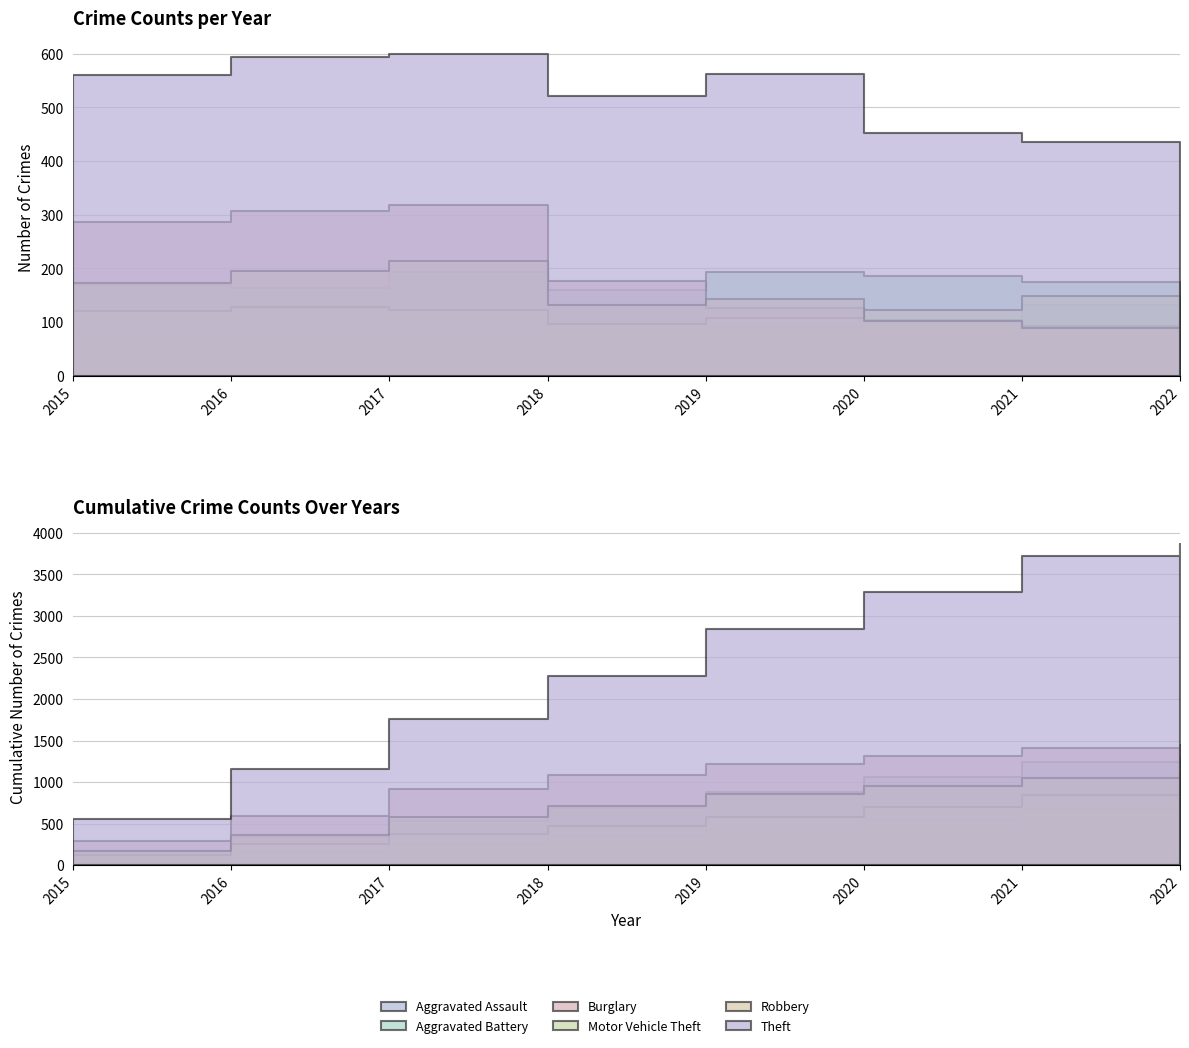

The value of Theft at 2020 is 453. True or false?

True